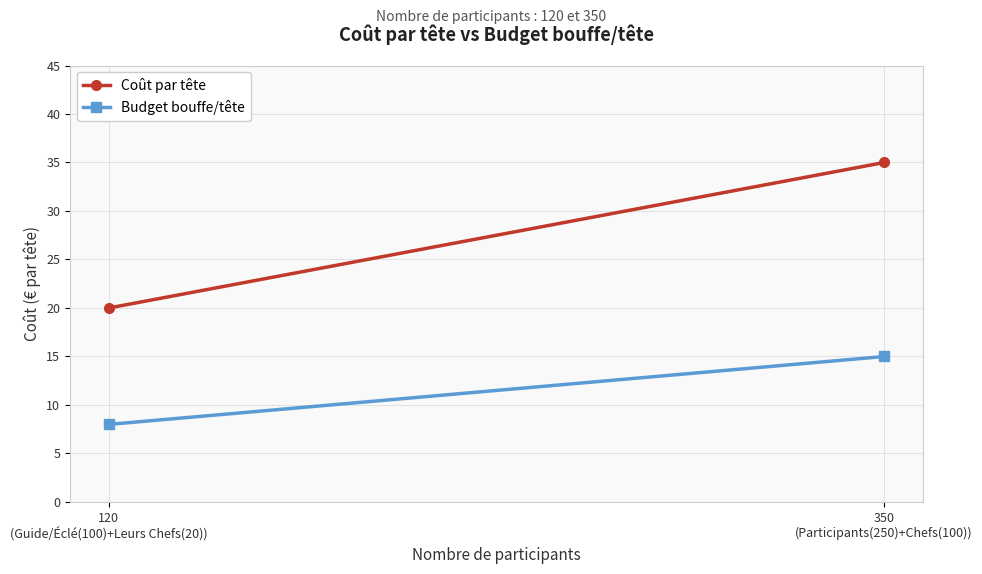

Rank the categories by Budget bouffe/tête value from highest to lowest.

350
(Participants(250)+Chefs(100)), 120
(Guide/Éclé(100)+Leurs Chefs(20))